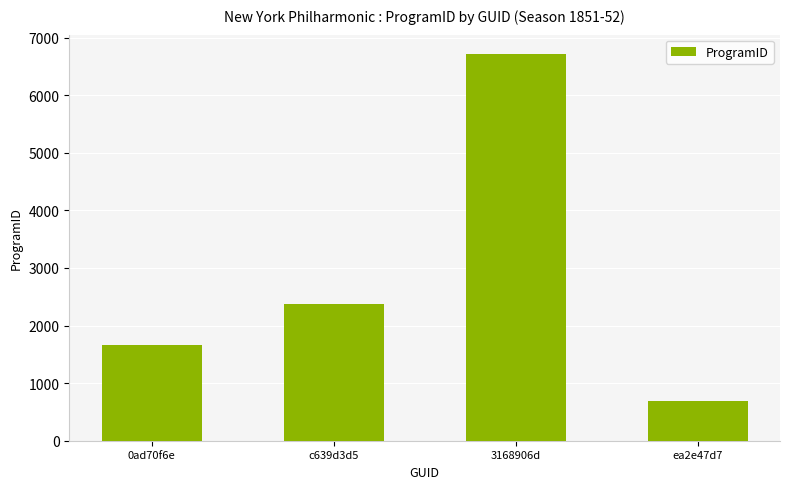

What is the change in value from 0ad70f6e to 3168906d?

+5051